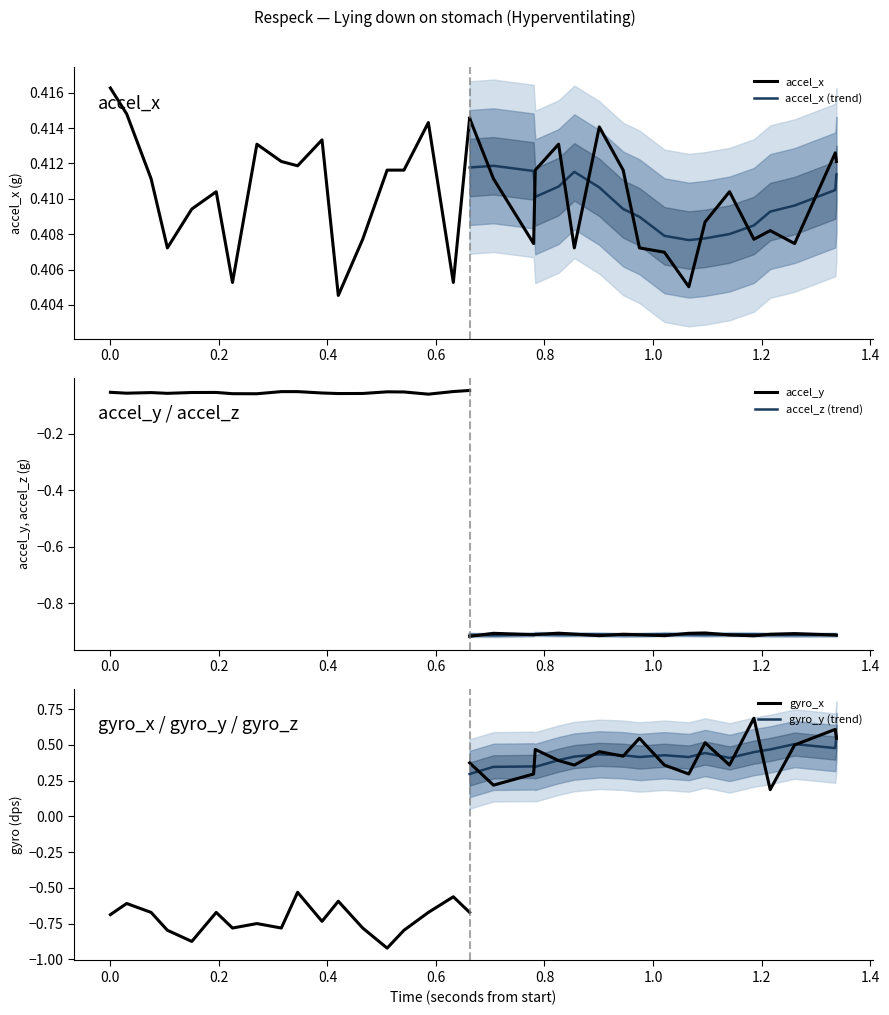

Read the accel_x value at 1.0.

0.4